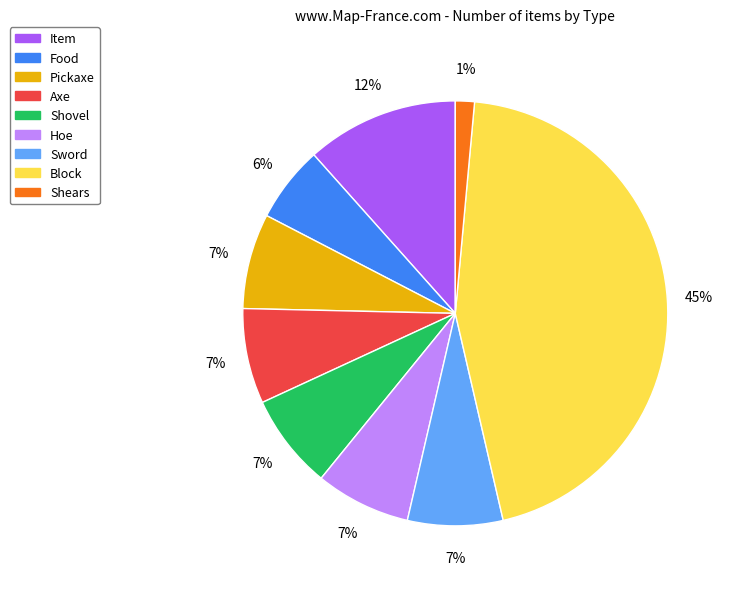

Is it true that Axe is 18% of the pie?

False